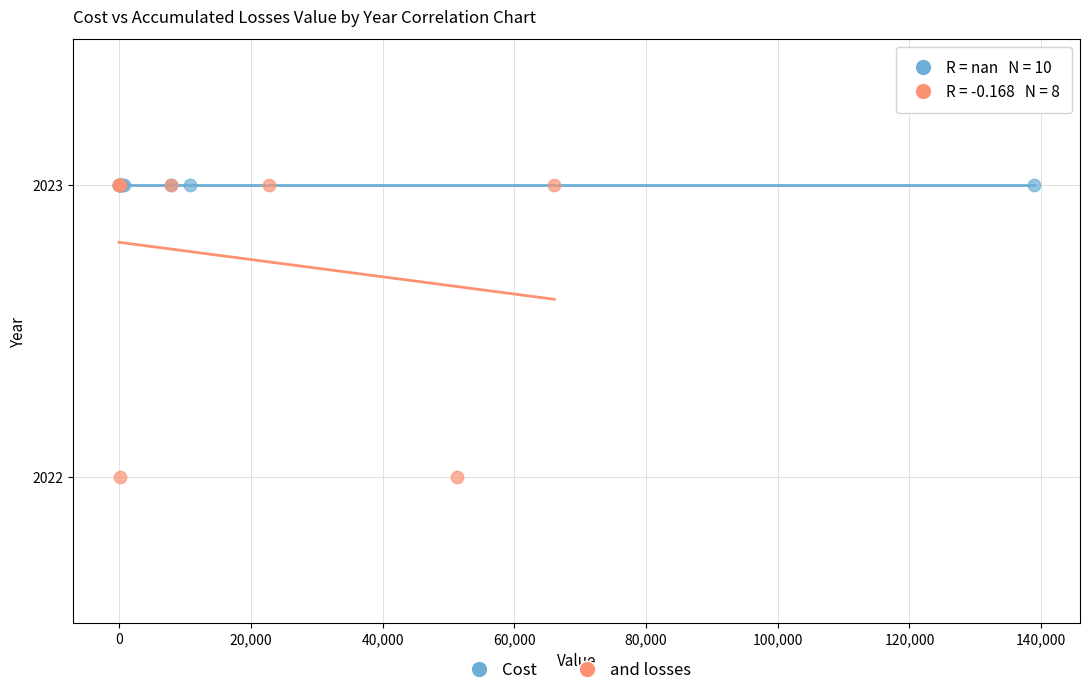

Which series reaches the minimum Y coordinate?

and losses